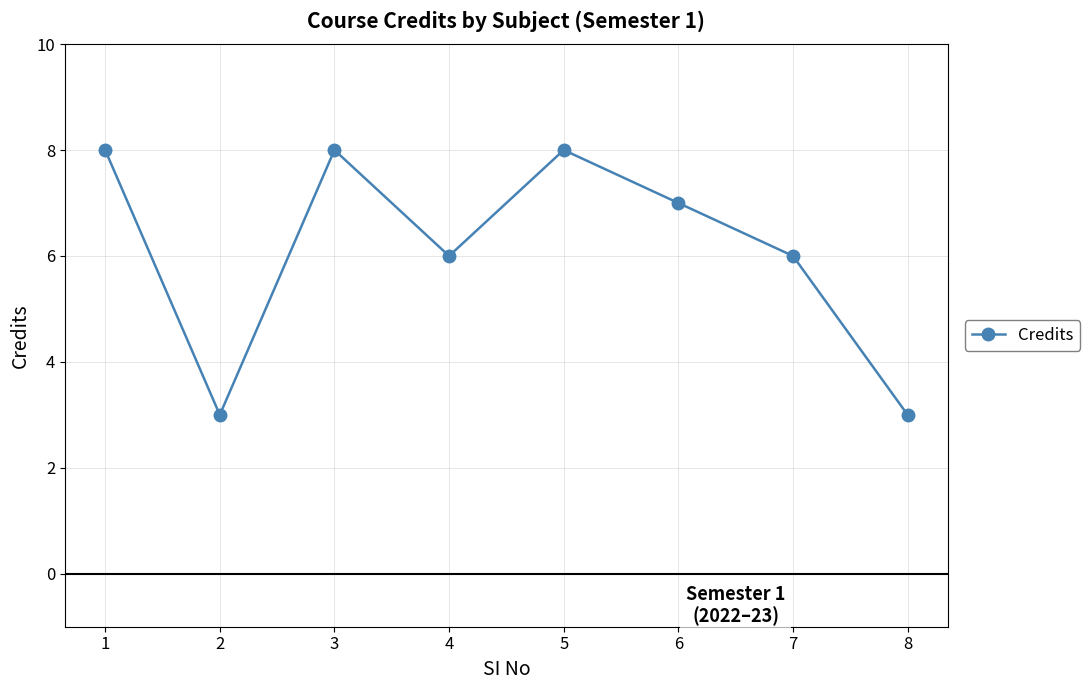

Reading left to right, list all the values displayed in this chart.

8	3	8	6	8	7	6	3